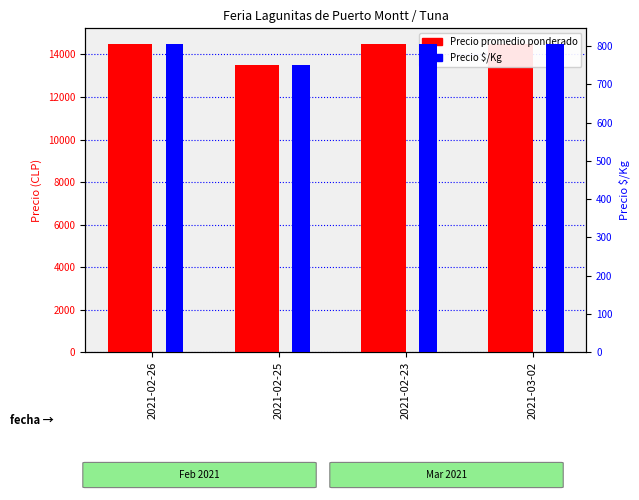

How many values in the Precio $/Kg series are below 806?

1